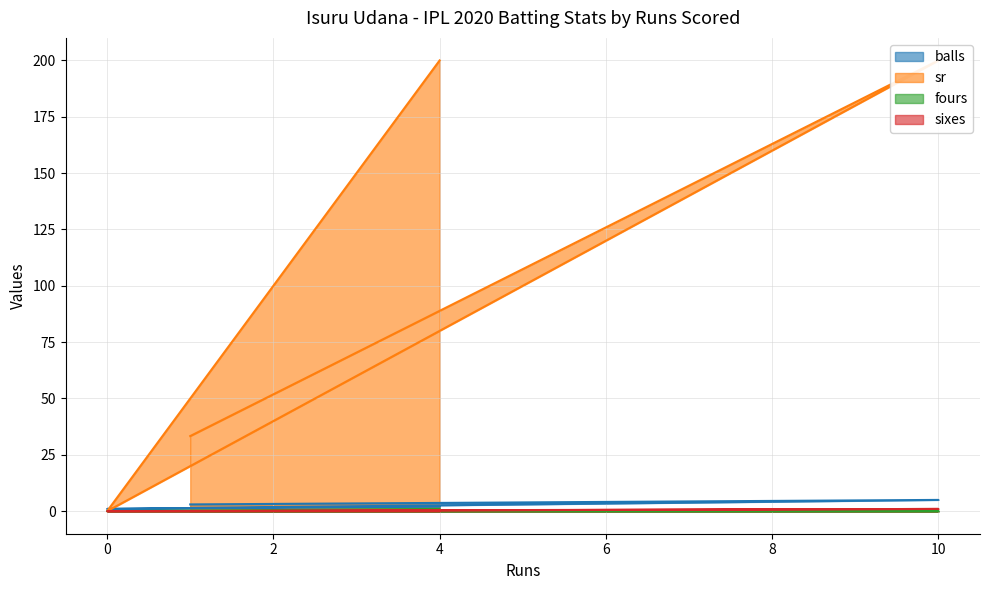

What is the value of the sixes point at the 3rd from the left?

1.0